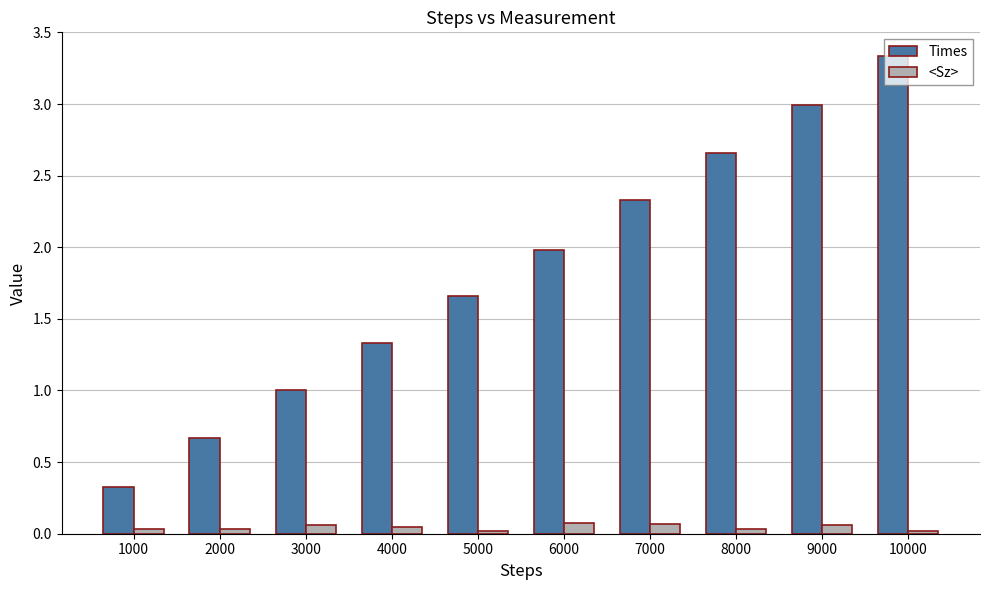

Which category has the highest value across all series?

10000